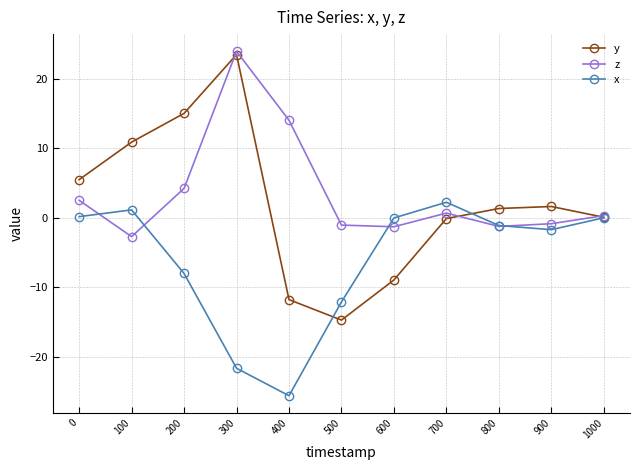

True or false: x has a value of -2.8 at 500.

False